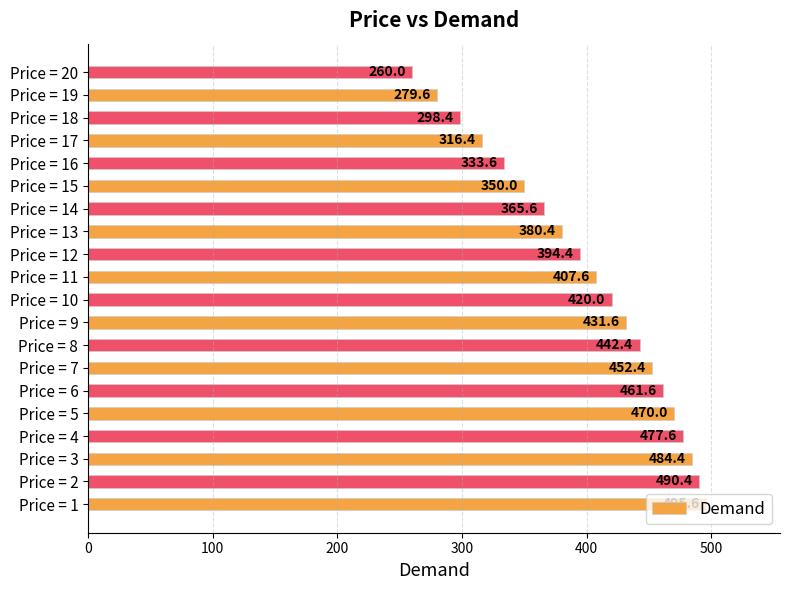

Is it true that the value at Price = 13 is 380.4?

True